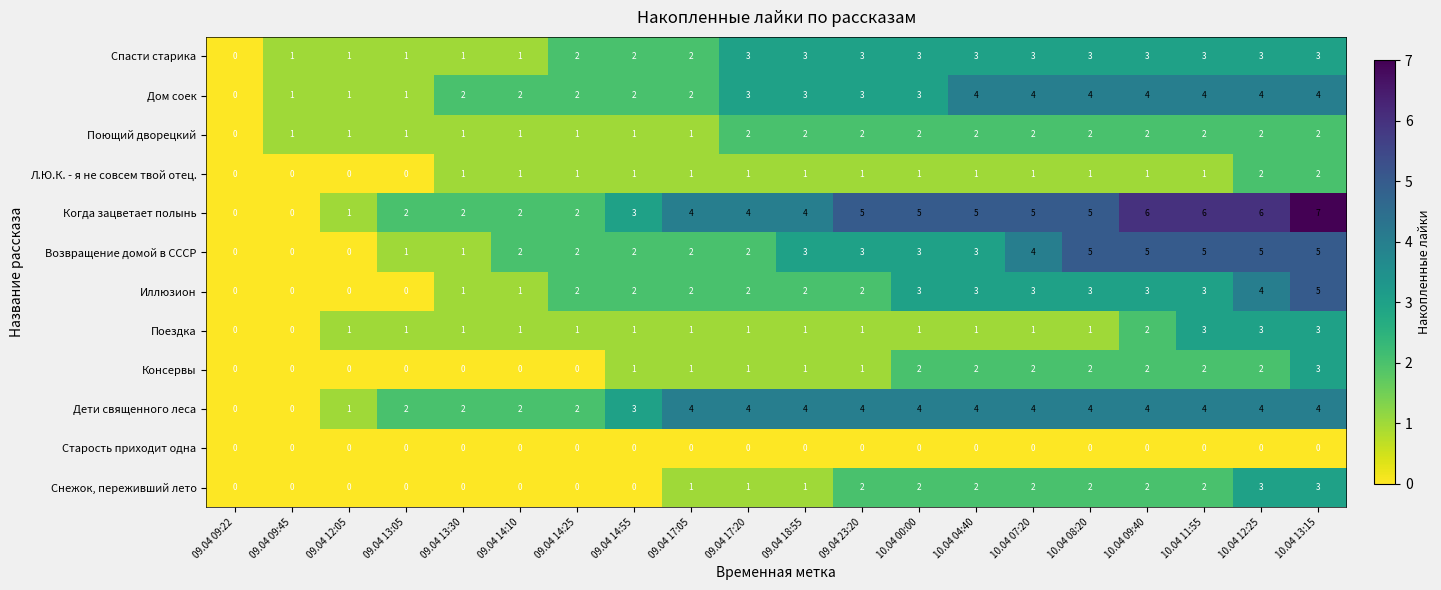

What is the approximate value of Дом соек at 09.04 17:20?

3